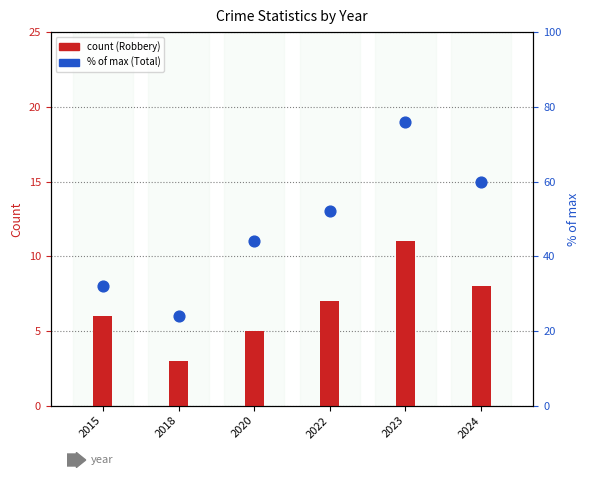

Which series reaches the maximum Y coordinate?

Total (% of max)